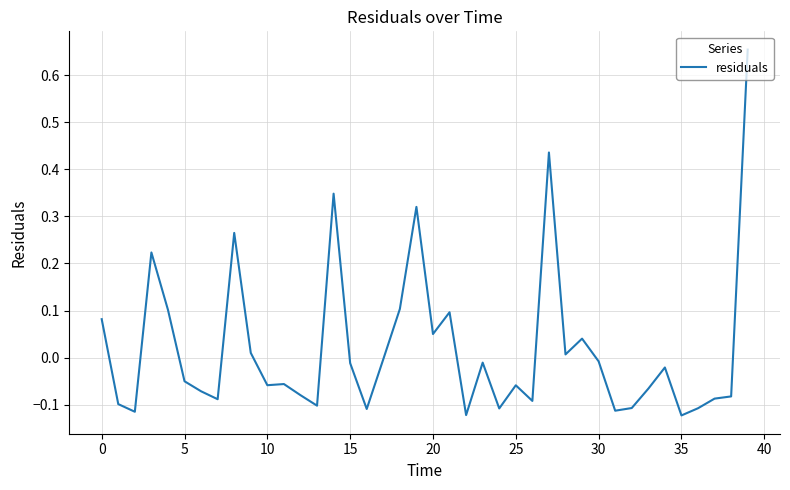

What is the difference between the maximum and minimum values?

0.8